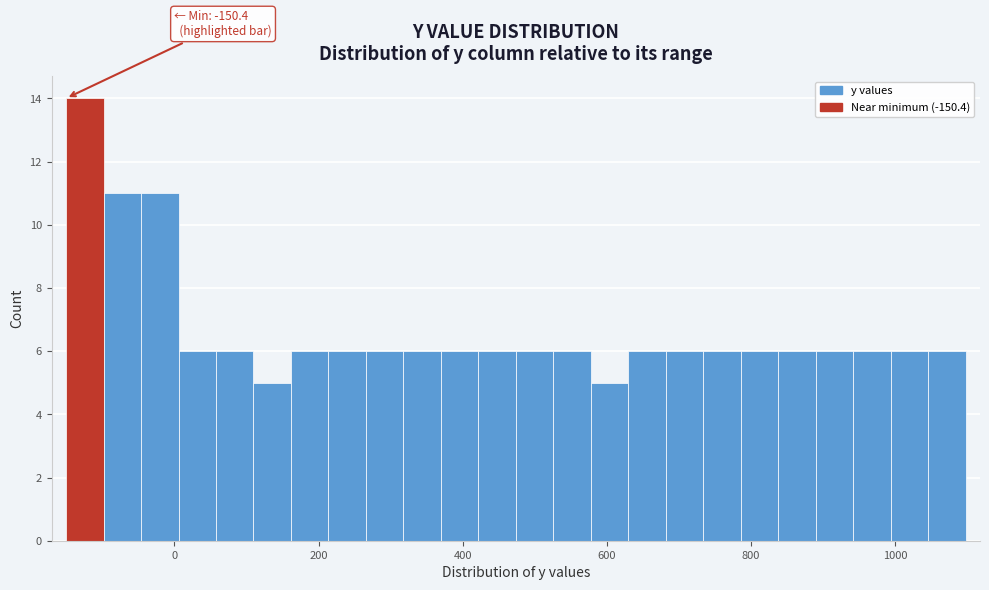

Read against the x-axis, roughly where is the centre of the tallest bar?

-120